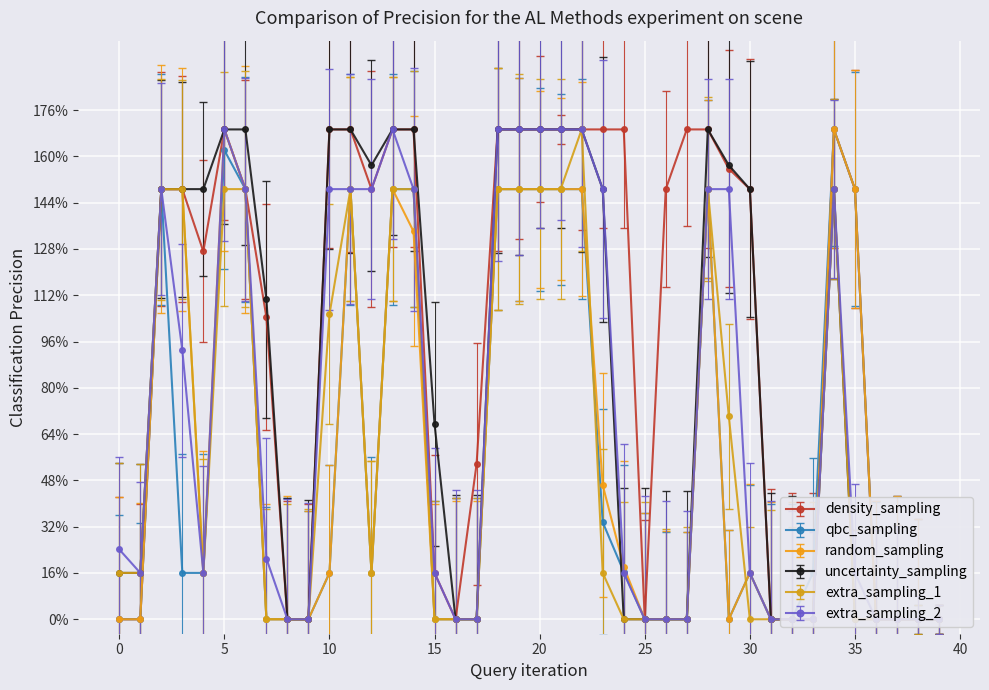

Between 6 and 33, which is larger?

6